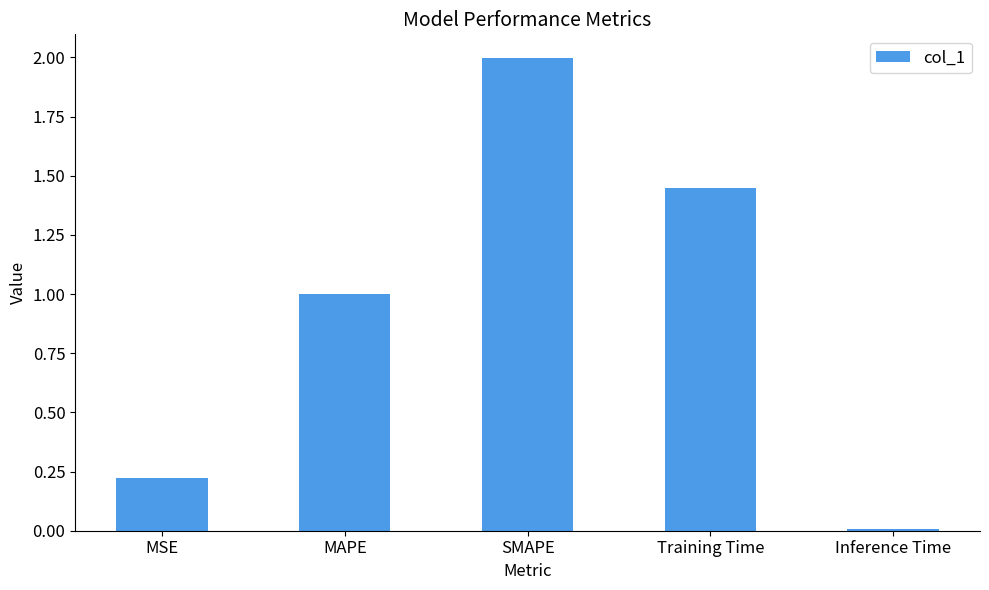

The chart shows a value of 0.1 at MSE. True or false?

False